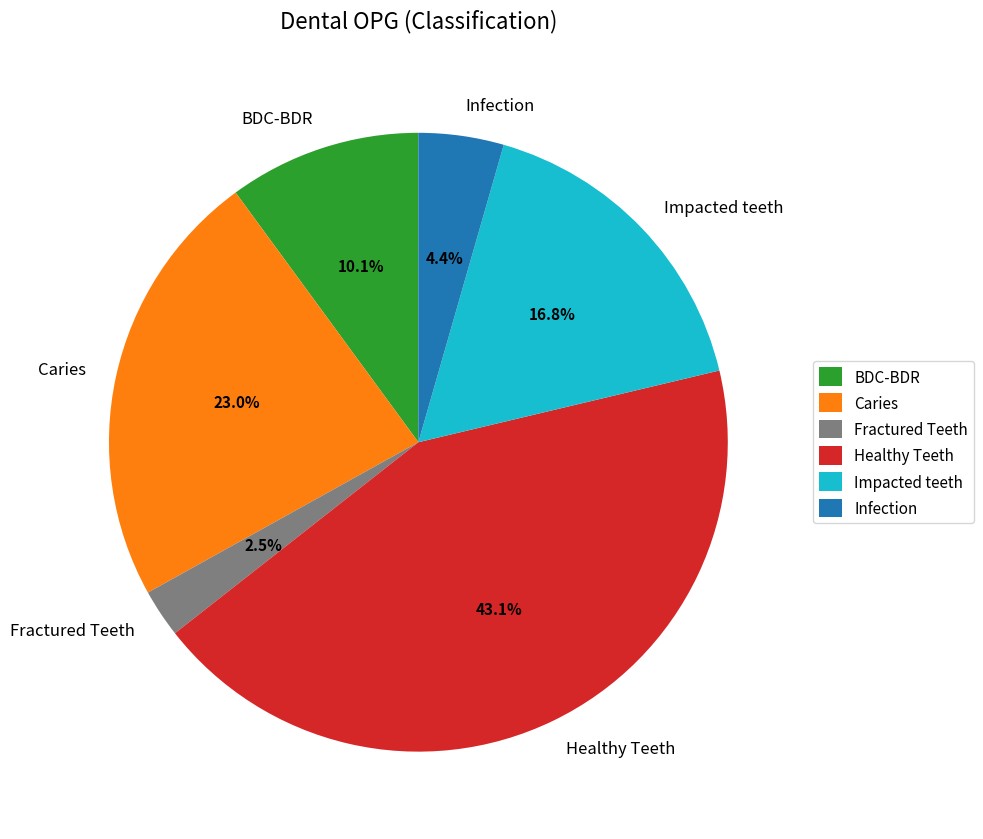

Count the number of slices in the pie.

6